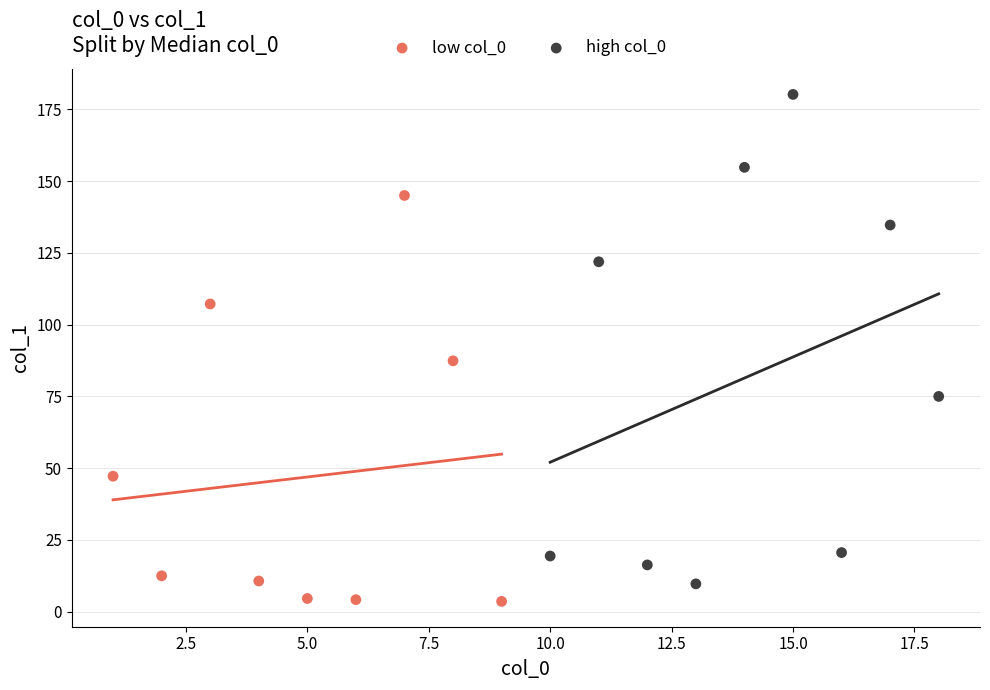

Which series reaches the minimum Y coordinate?

low col_0